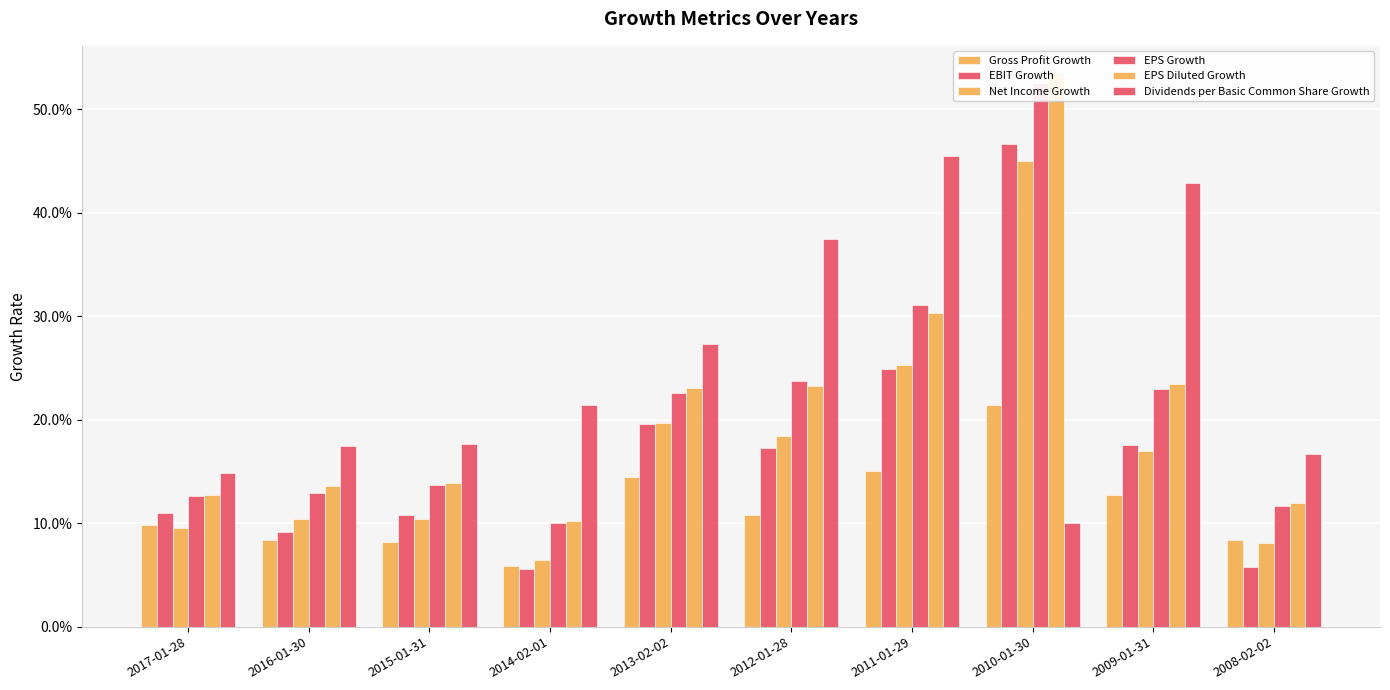

How many distinct data groups are displayed?

6